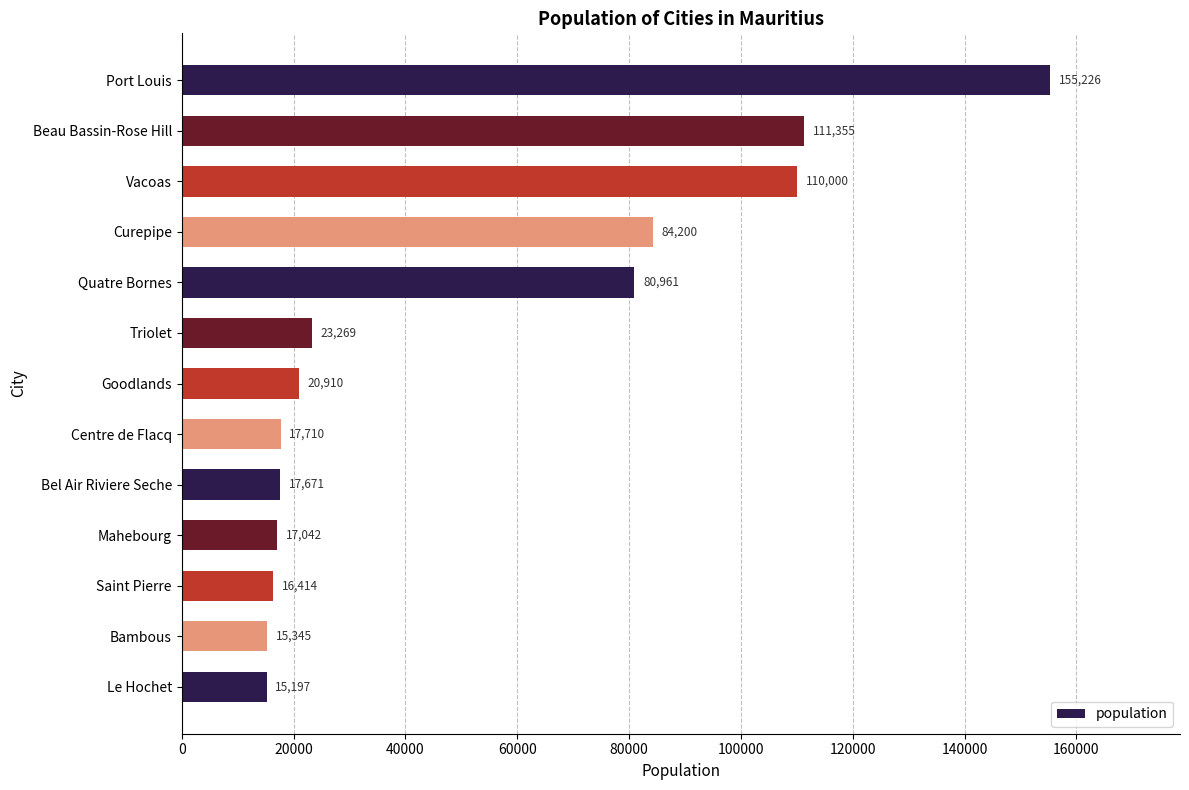

What is the change in value from Port Louis to Bel Air Riviere Seche?

-137555